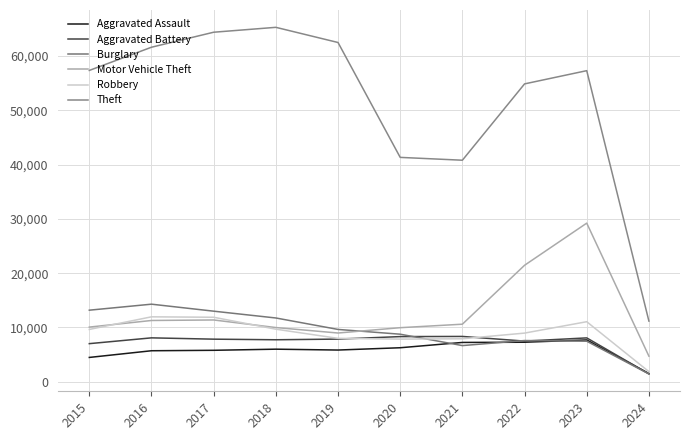

What is the average value of the Theft series?

51663